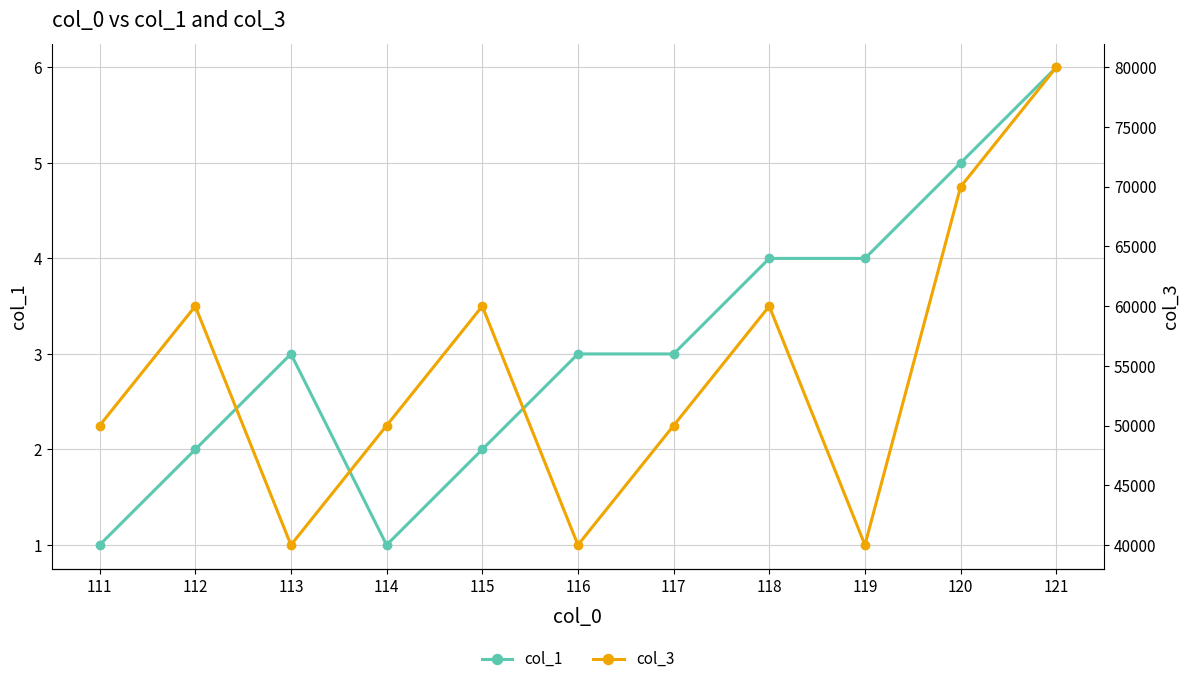

True or false: col_1 and col_3 cross at least once.

False